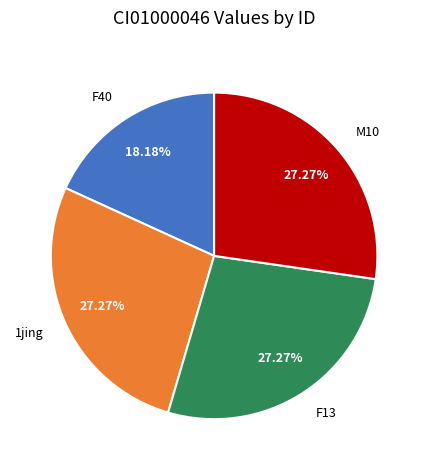

What percentage is the M10 slice, to the nearest percent?

27%